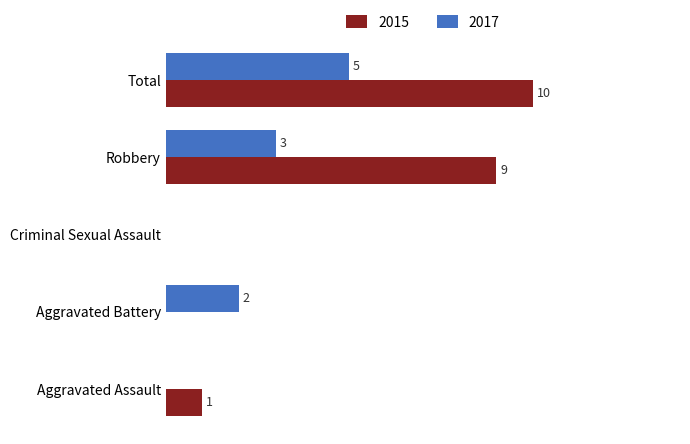

At which label does 2015 reach its peak?

Total